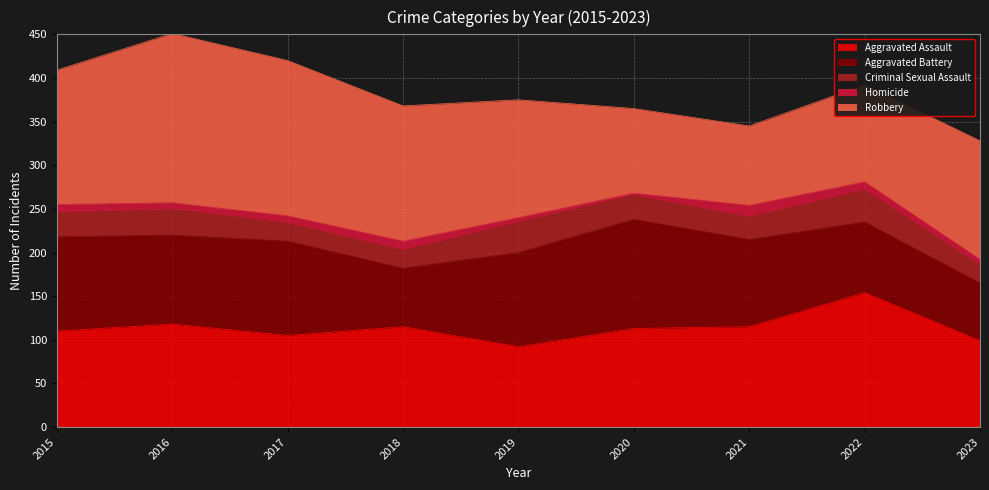

What is the difference between the maximum and minimum values in the Homicide series?

11